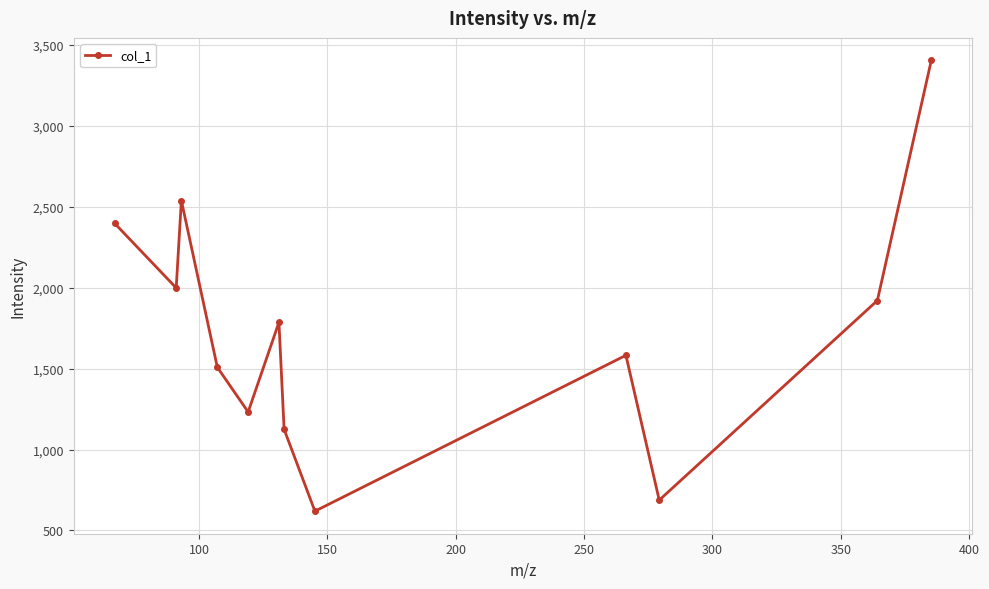

What is the maximum value shown in the chart?

3405.4